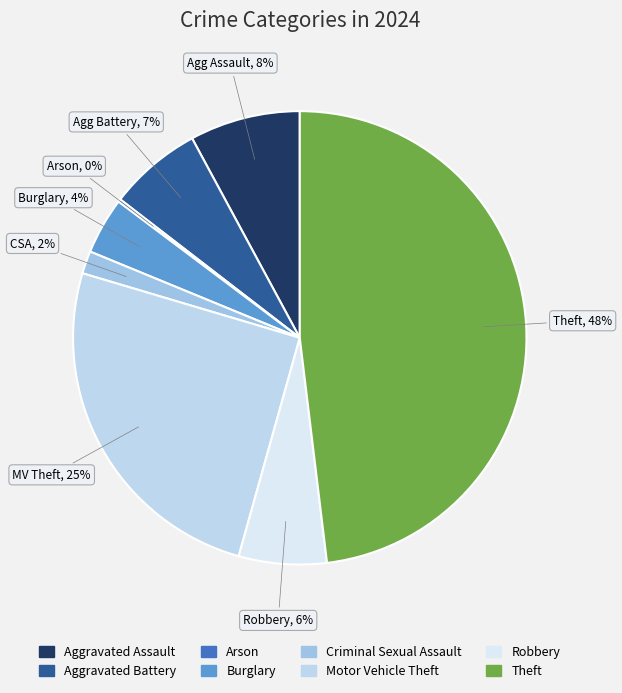

The Motor Vehicle Theft slice represents 31% of the pie. True or false?

False